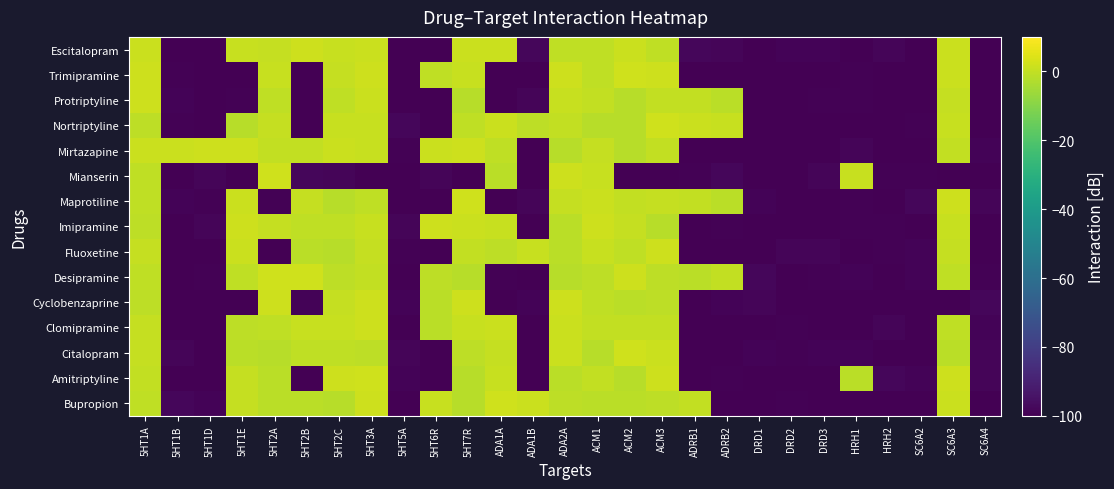

Which label corresponds to the largest value in the chart?

ACM2